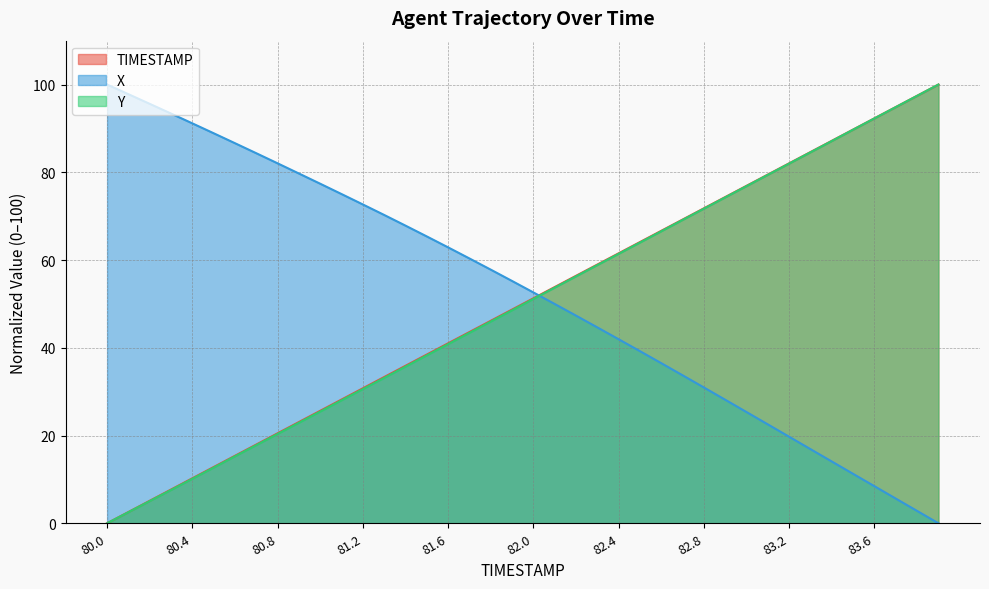

True or false: TIMESTAMP has more than 2 points higher than both neighbors.

False